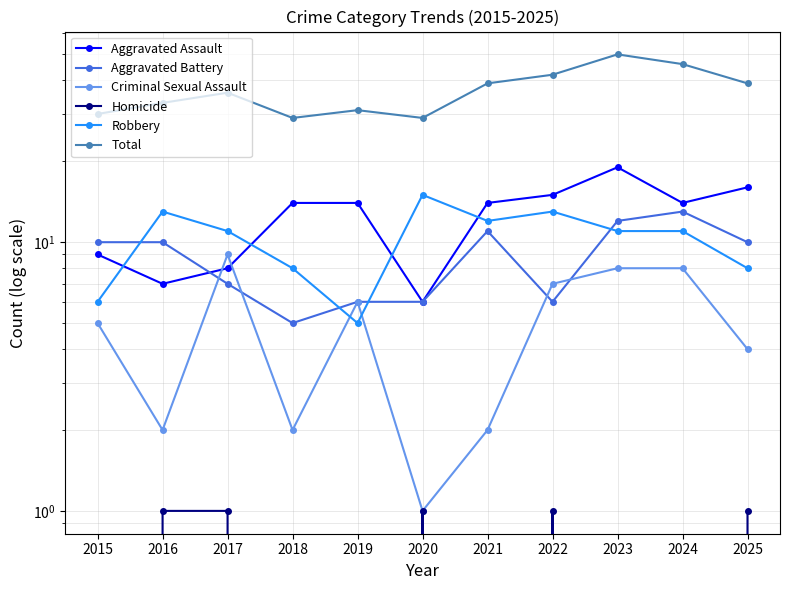

True or false: Homicide and Total intersect in this chart.

False